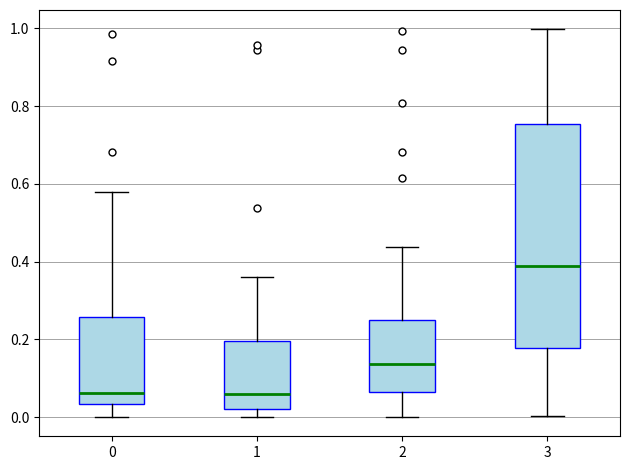

Where is the lower edge of the box at x = 0 on the y-axis? The values are not printed on the chart, so give them approximately, as read against the axis.

0.04